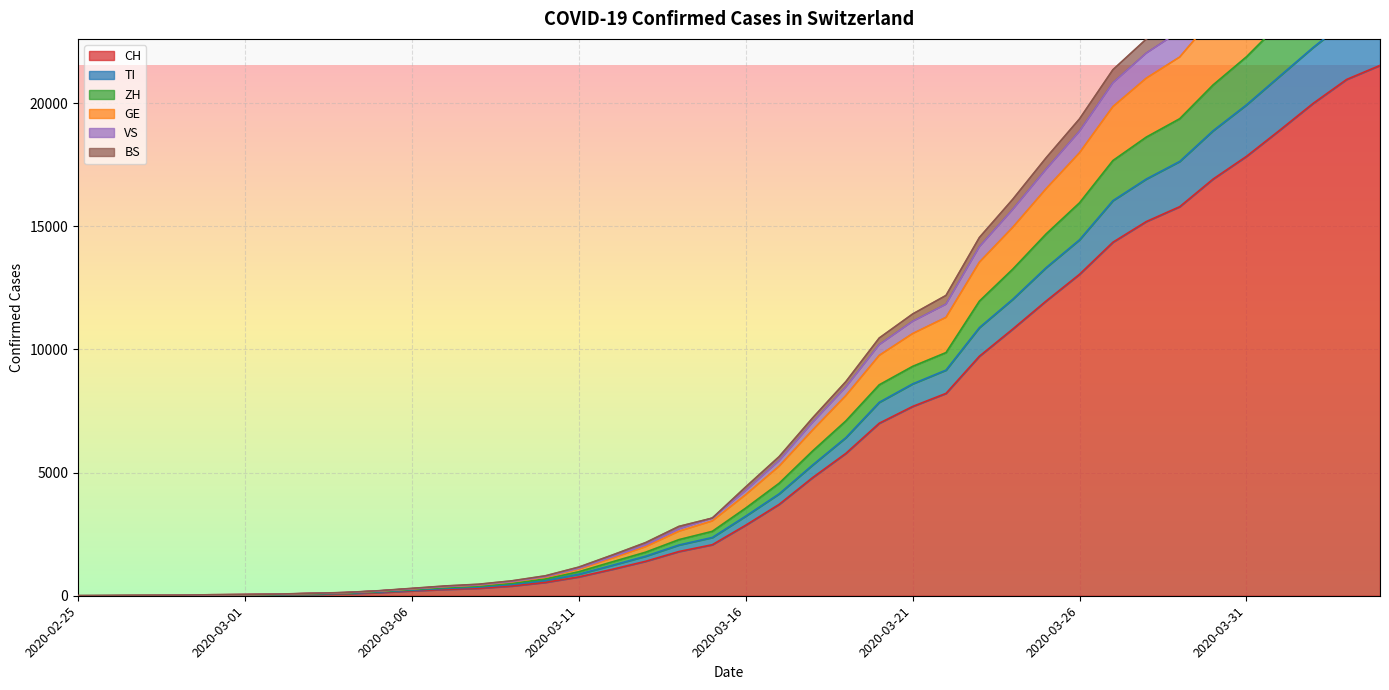

True or false: GE and ZH cross at least once.

False